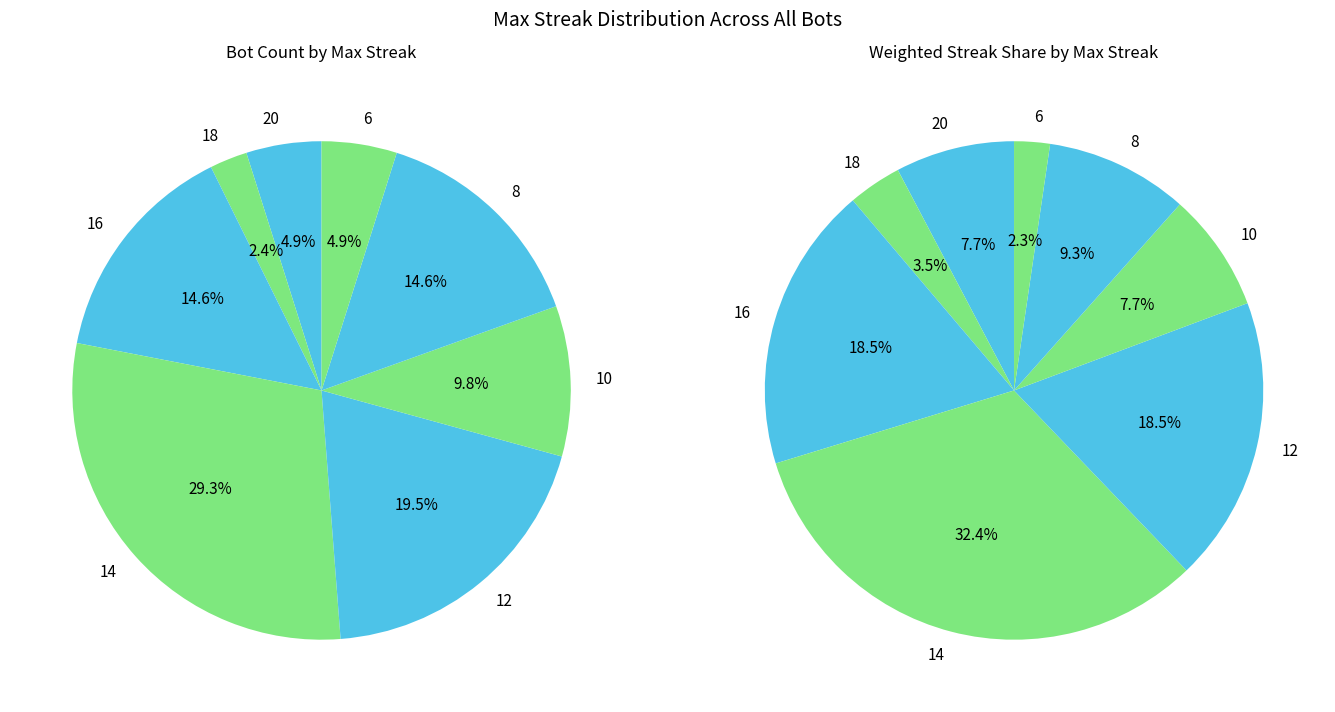

Is 6 the majority of the pie?

No